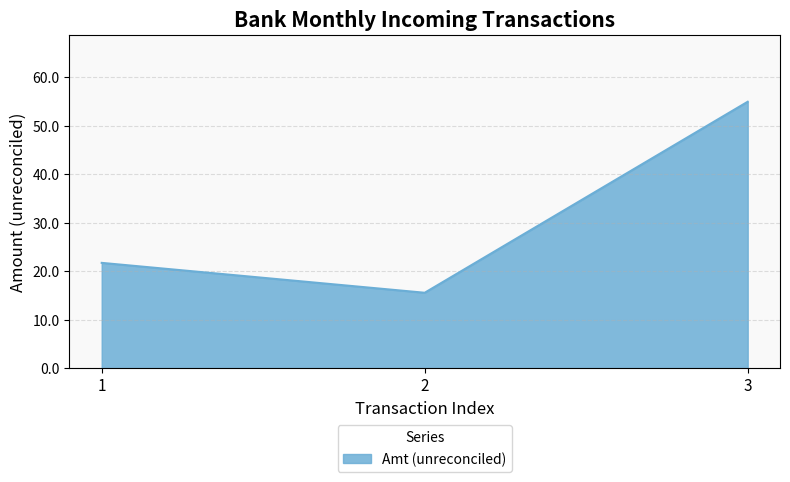

Reading right to left, extract all data points from this chart.

3=55.0	2=15.6	1=21.8